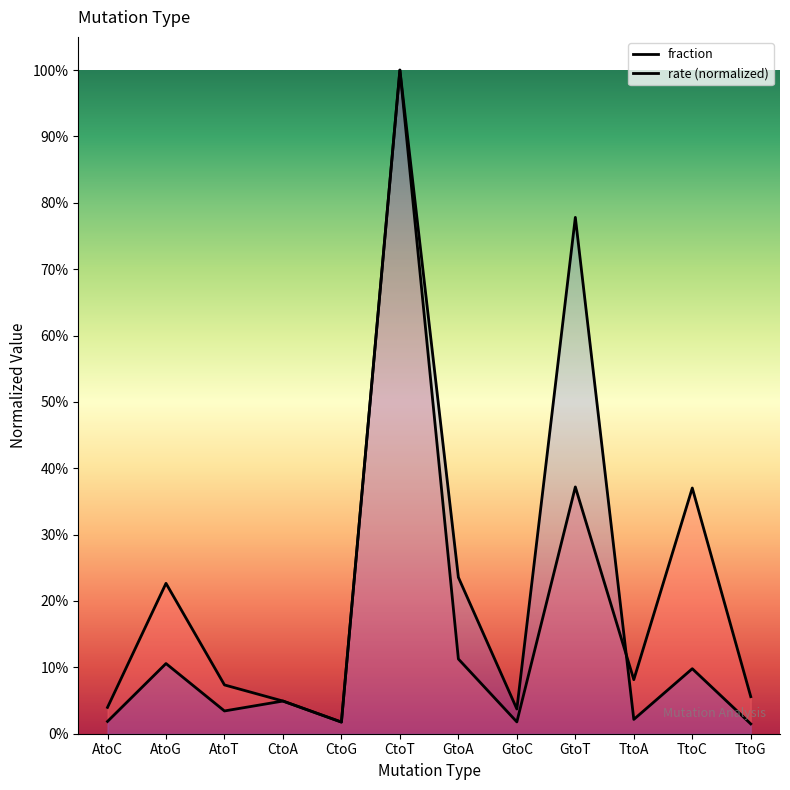

What is the difference between the second highest and second lowest values in the rate series?

0.8